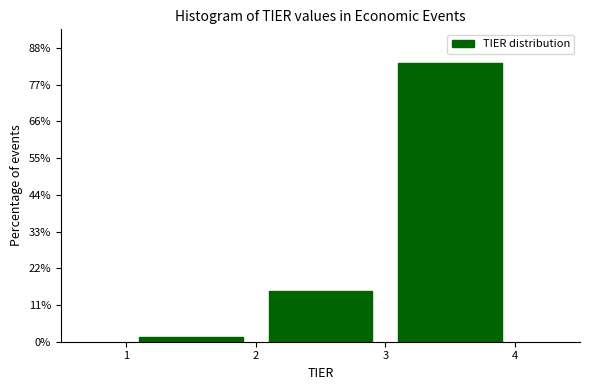

Reading left to right, transcribe this chart: for each bar, give the range it covers on the x-axis and its height. The values are not printed on the chart, so give them approximately, as read against the axis.

1 to 2: under 2
2 to 3: 16
3 to 4: 84